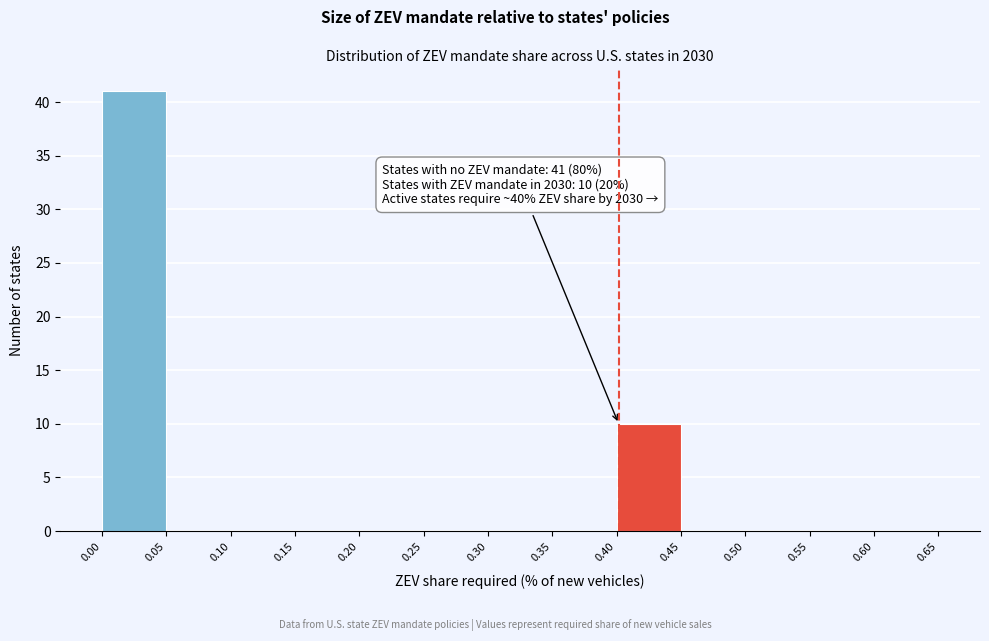

Over which range of the x-axis is the bar tallest?

0.00 to 0.05